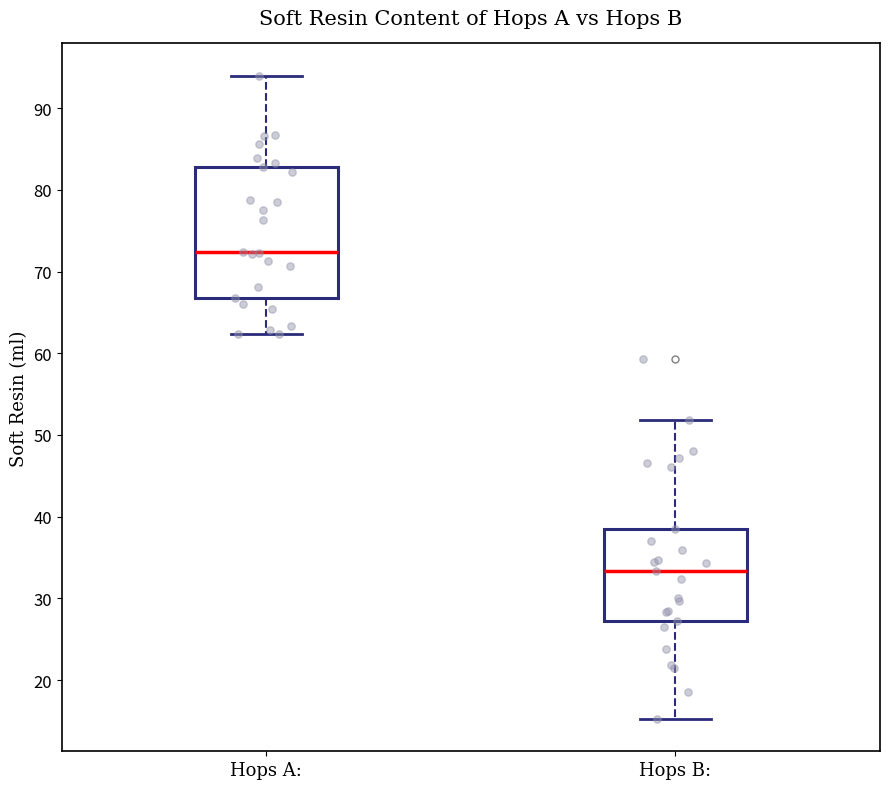

Reading left to right, transcribe this box plot: for each box, give where its median line is, the range the box spans, and where its two whiskers end, as read against the y-axis. The values are not printed on the chart, so give them approximately, as read against the axis.

Hops A:: median 72, box 67 to 83, whiskers 62 to 94
Hops B:: median 33, box 27 to 39, whiskers 15 to 52